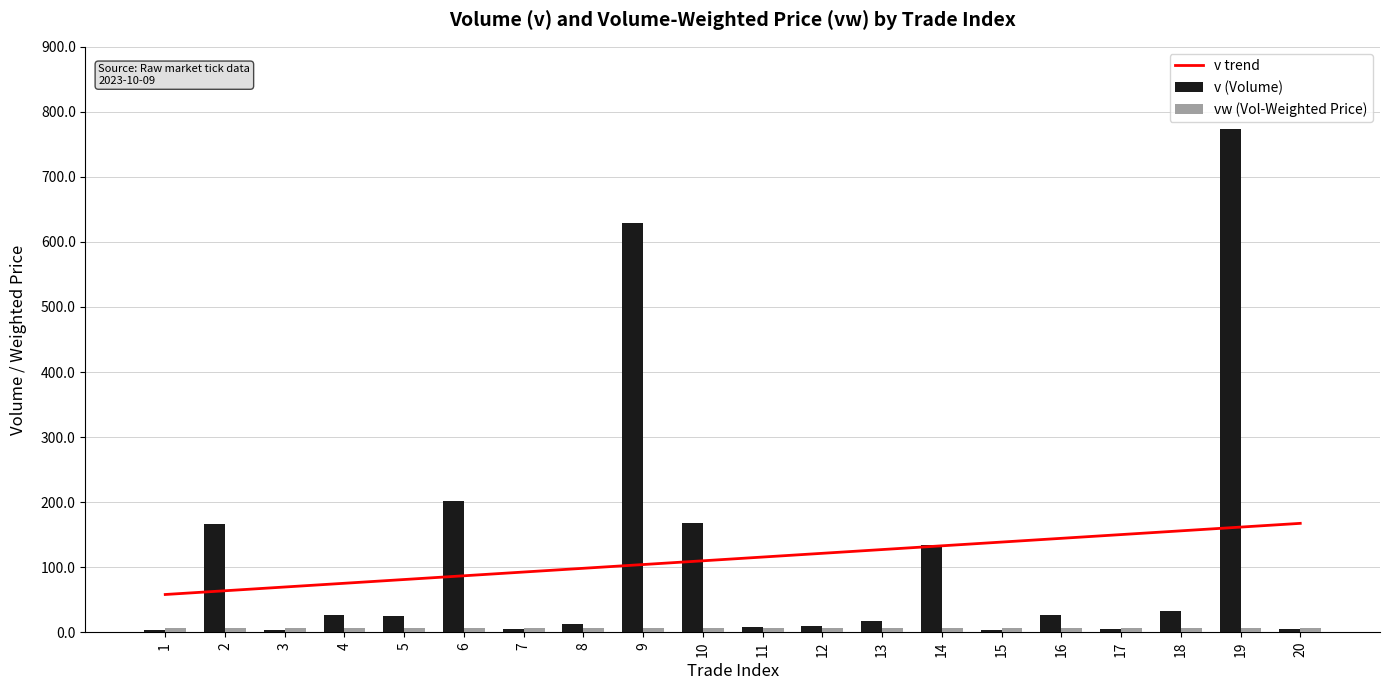

Reading left to right, list all the values displayed in this chart.

v trend: 1=58.0	2=63.8	3=69.5	4=75.3	5=81.0	6=86.8	7=92.5	8=98.3	9=104.0	10=109.8	11=115.6	12=121.3	13=127.1	14=132.8	15=138.6	16=144.3	17=150.1	18=155.9	19=161.6	20=167.4
v (Volume): 1=3.7	2=166.7	3=3.3	4=25.8	5=24.5	6=201.1	7=5.6	8=12.0	9=629.0	10=167.8	11=7.5	12=10.0	13=16.7	14=133.4	15=4.0	16=26.7	17=4.7	18=33.3	19=773.2	20=4.7
vw (Vol-Weighted Price): 1=6.1	2=5.9	3=5.9	4=6.0	5=5.9	6=6.0	7=6.0	8=6.0	9=5.9	10=5.9	11=5.9	12=6.0	13=6.0	14=6.0	15=6.0	16=6.0	17=6.0	18=6.0	19=5.9	20=6.0